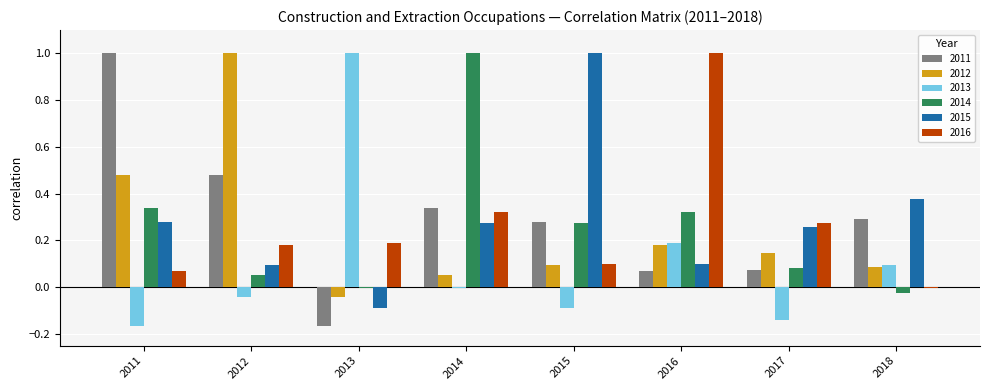

What is the highest value of the 2016 series?

1.0